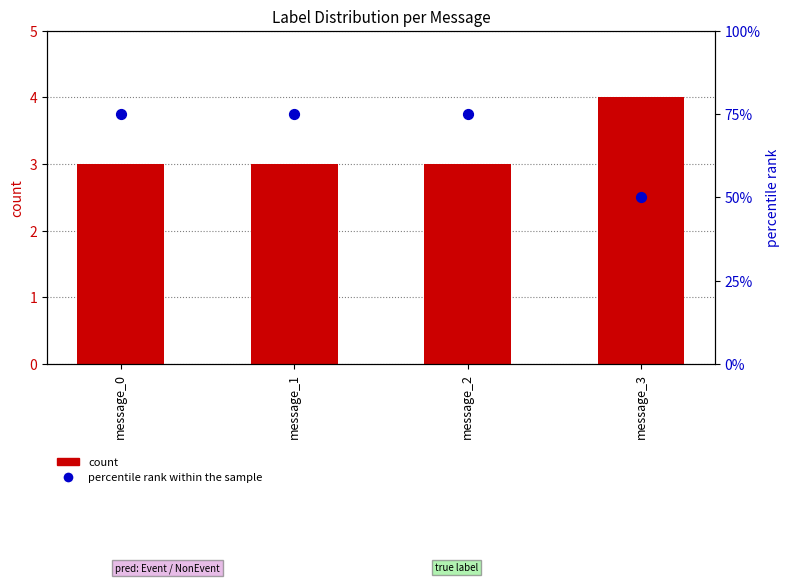

What are all the series names shown in the legend?

count, percentile rank within the sample